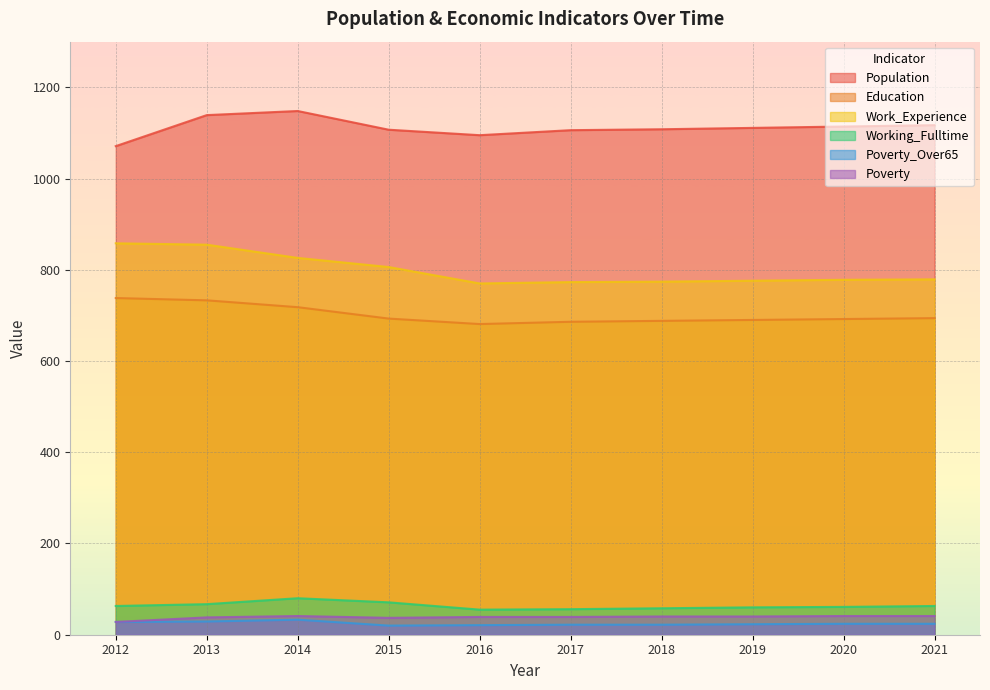

True or false: Poverty_Over65 and Work_Experience cross at least once.

False